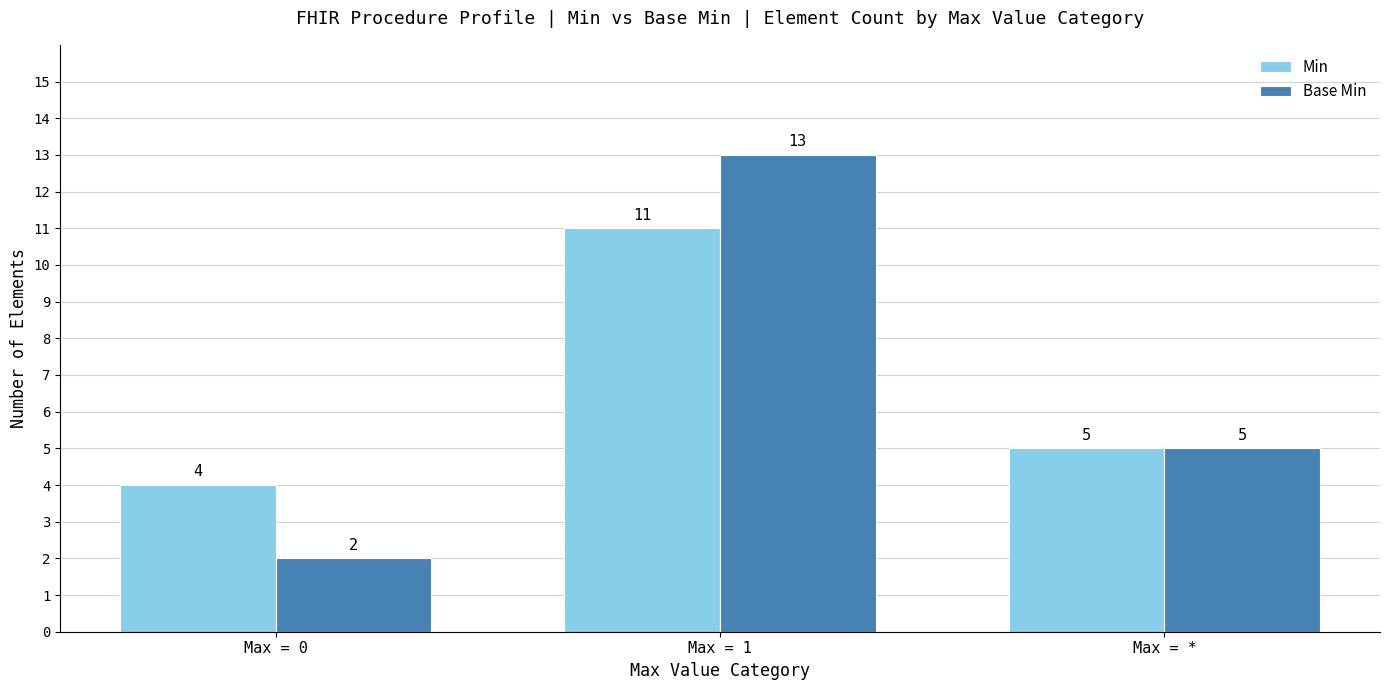

What is the total value across all series at Max = 0?

6